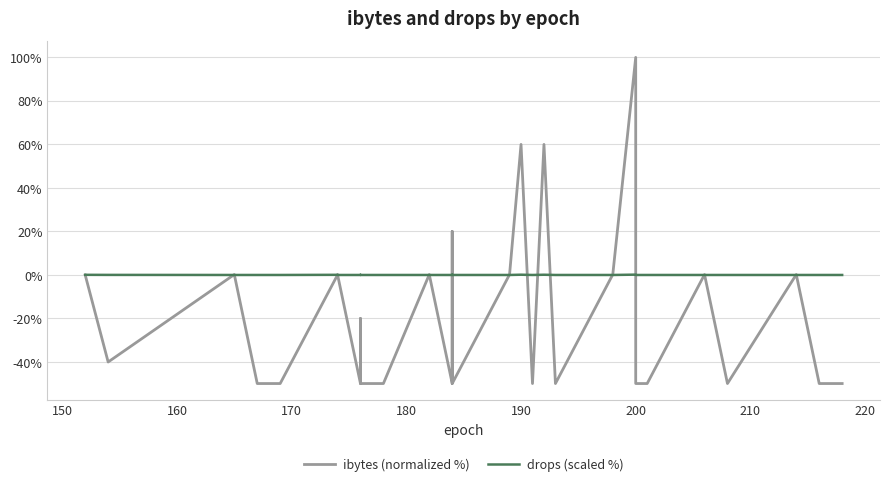

What is the difference between the second highest and second lowest values in the drops (scaled %) series?

0.1